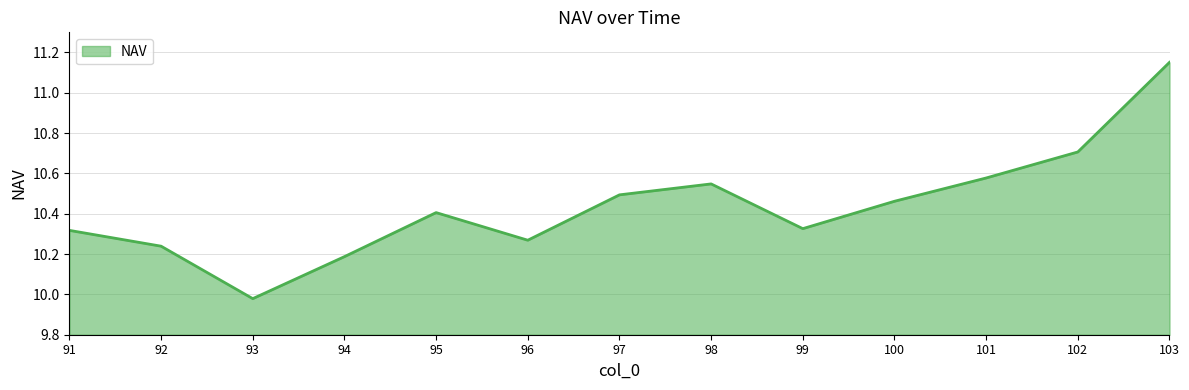

What is the difference between the maximum and minimum values?

1.2